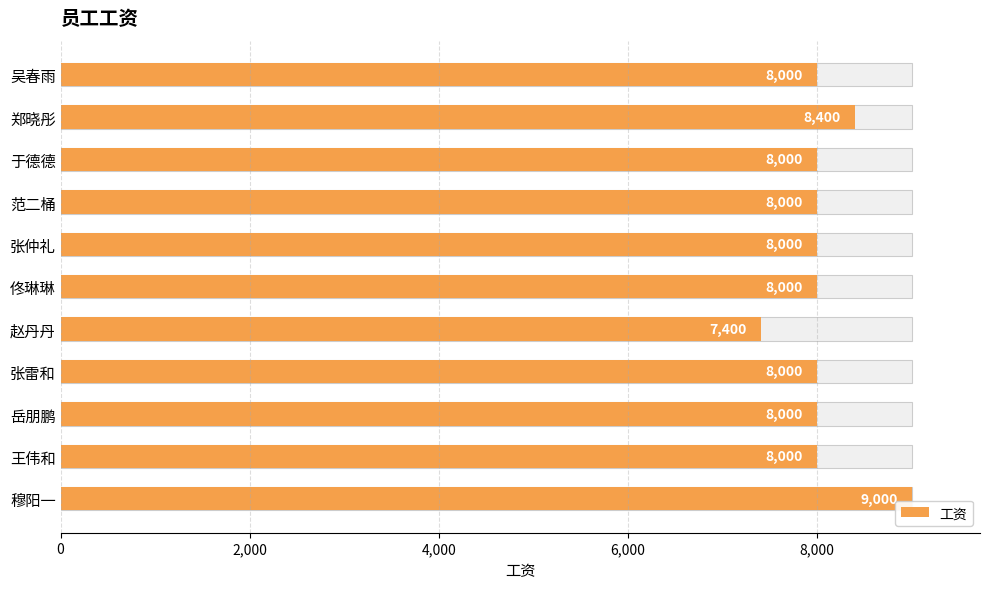

Which has a higher value, 郑晓彤 or 赵丹丹?

郑晓彤